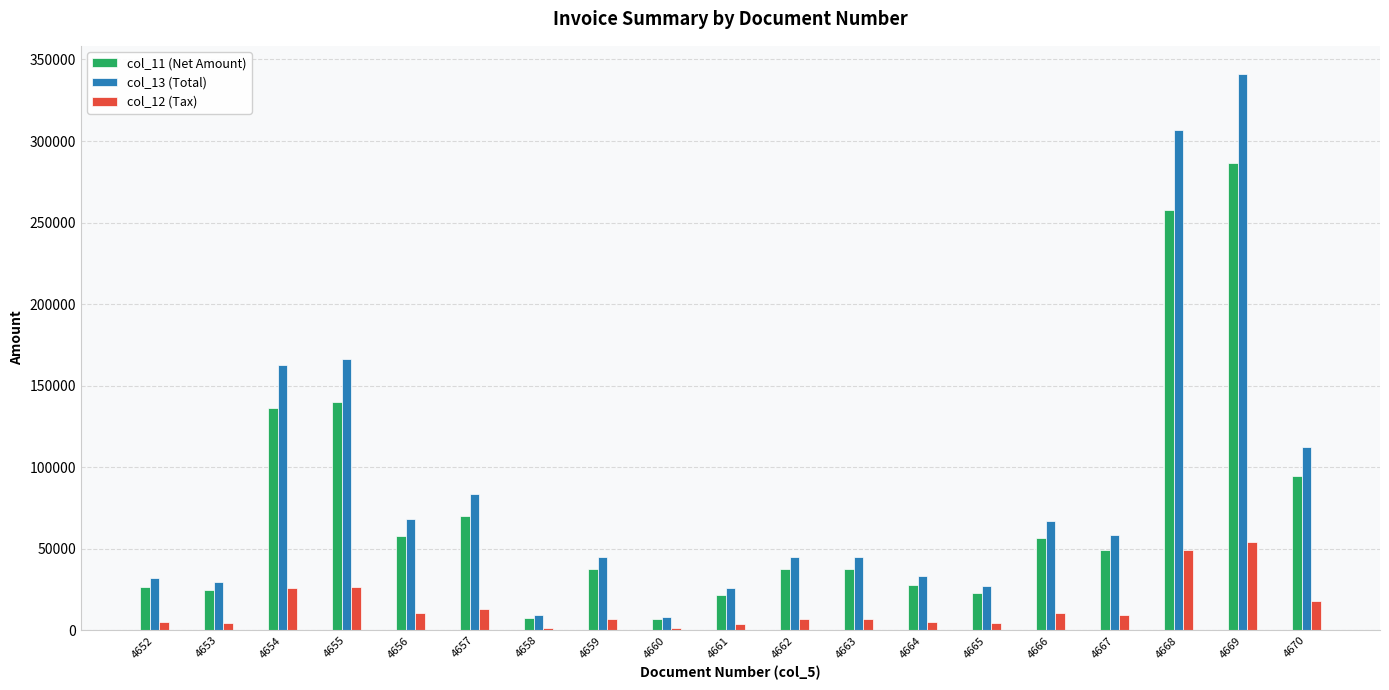

What is the value of the col_12 (Tax) bar at the 9th from the left?

1328